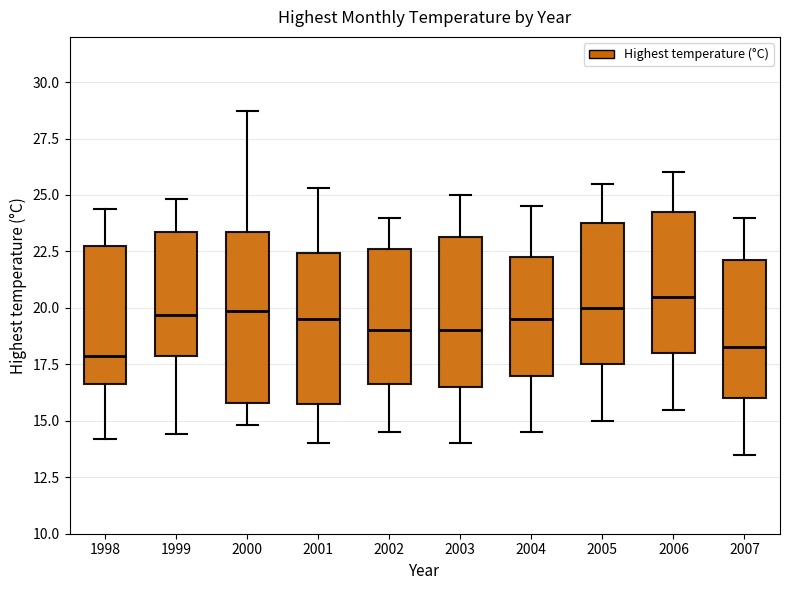

Comparing the boxes themselves (not the whiskers), which one is the tallest?

2000